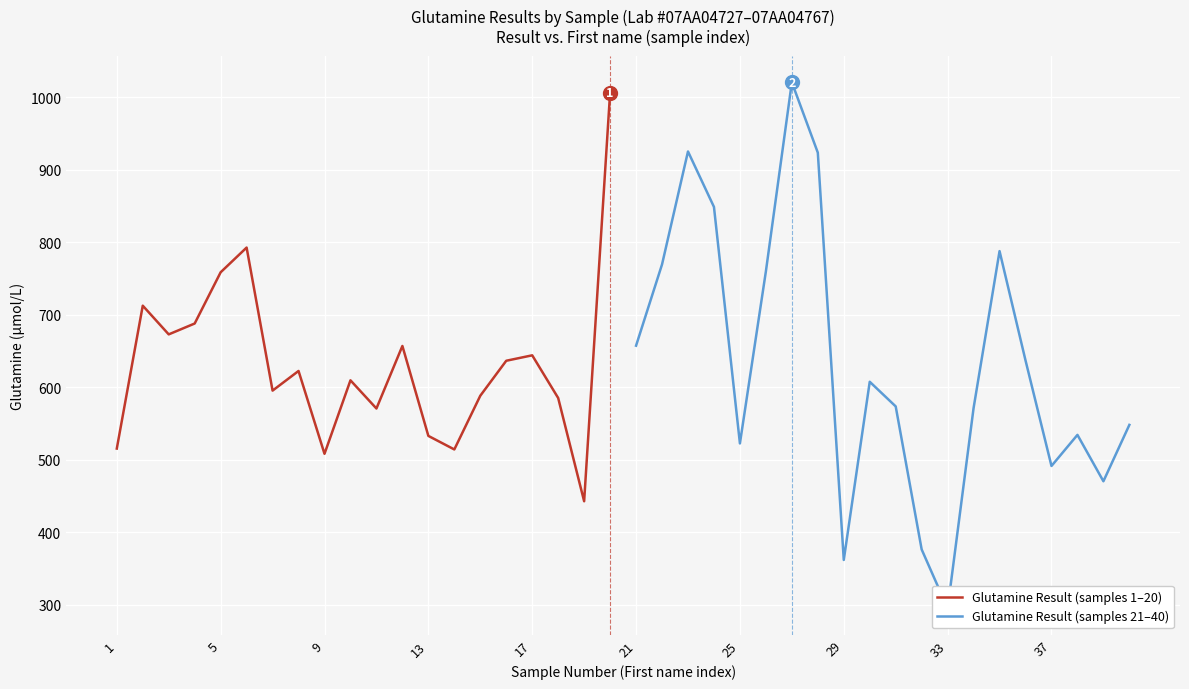

The value of Glutamine Result (samples 1–20) at 5 is 1323.8. True or false?

False